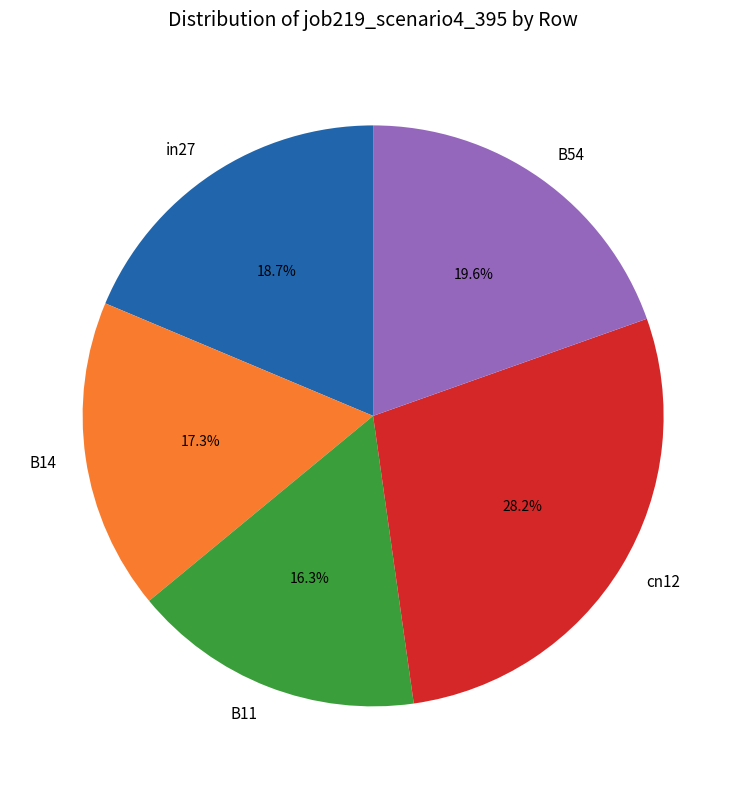

How many segments does this pie chart have?

5